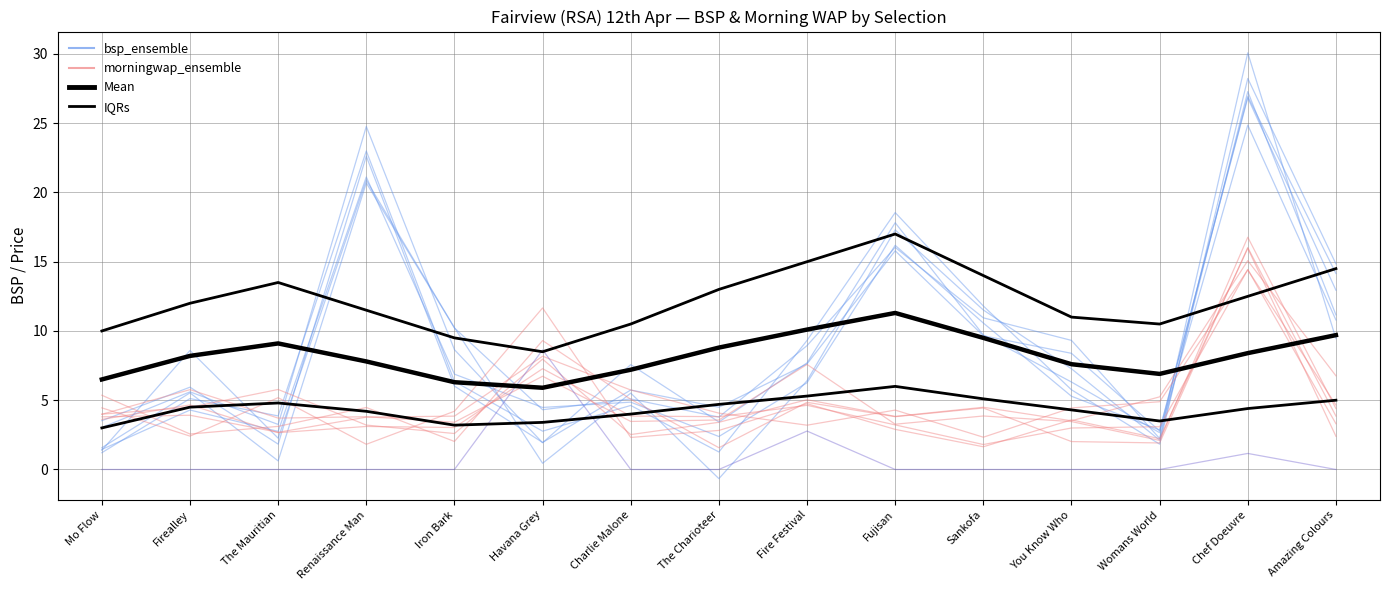

Where does the bsp_ensemble series first go above 7?

Renaissance Man